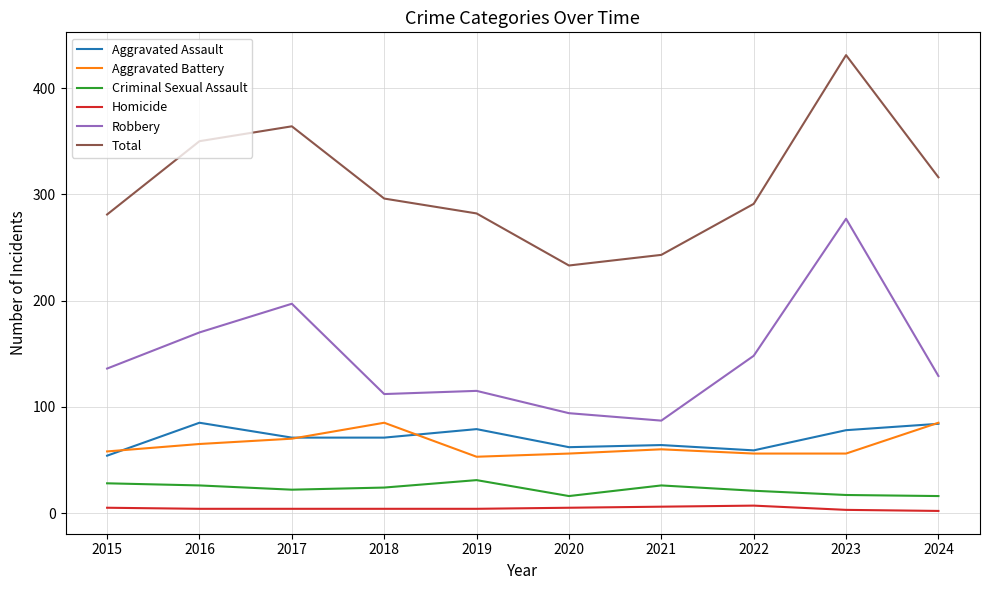

True or false: Total and Homicide intersect in this chart.

False